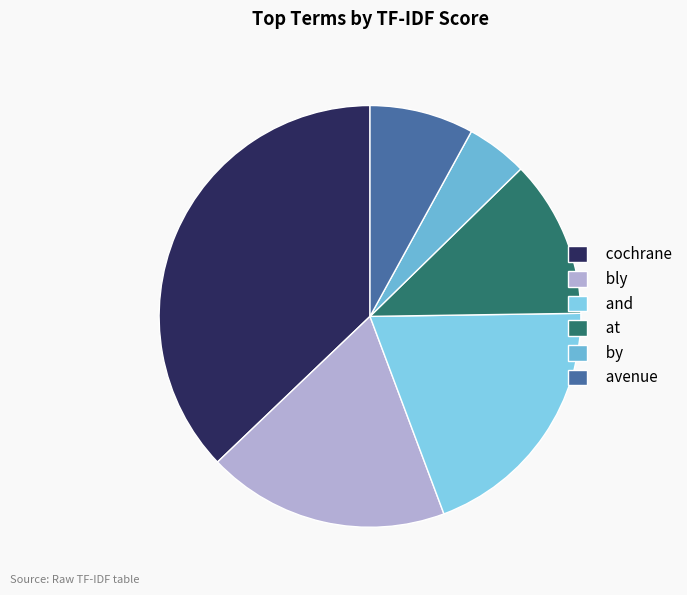

How many segments does this pie chart have?

6